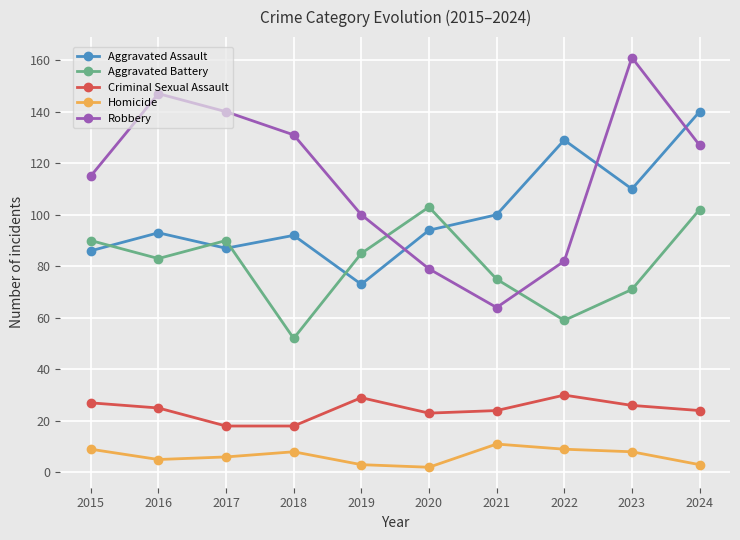

Where do Aggravated Battery and Aggravated Assault first cross each other?

2015 and 2016